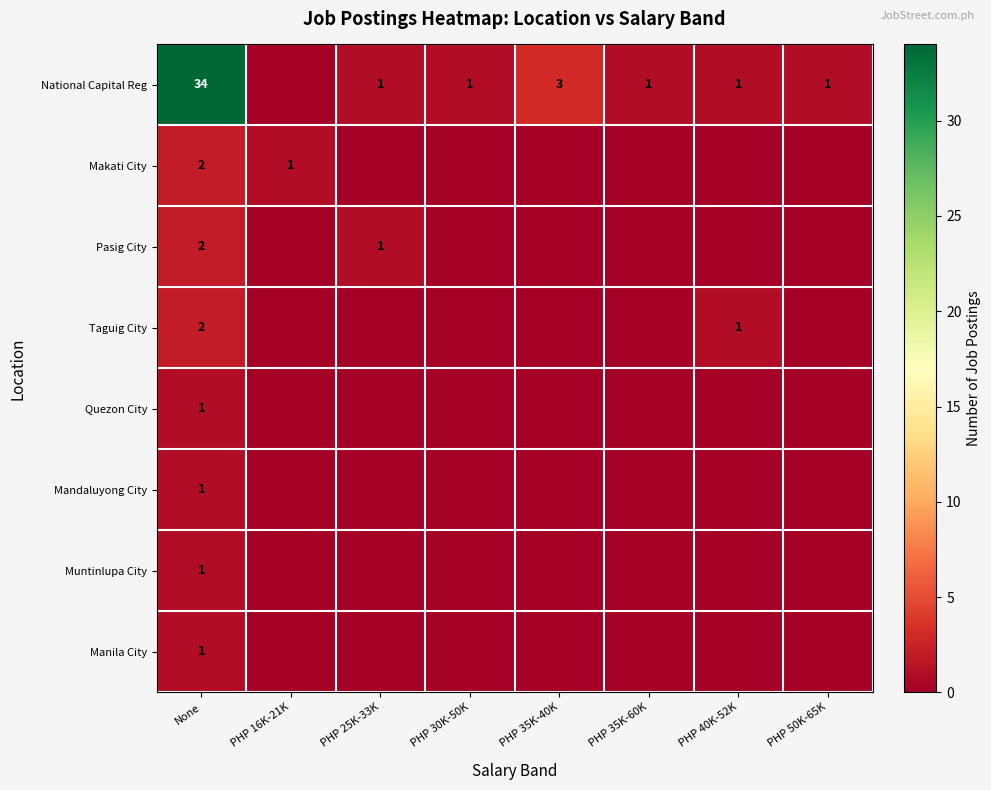

The value of National Capital Reg at PHP 50K-65K is 2. True or false?

False